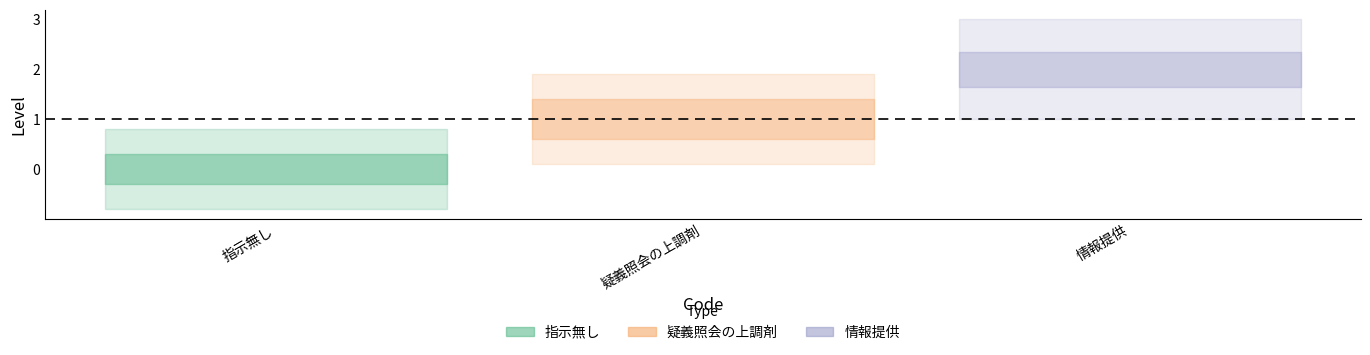

Reading right to left, list all the values displayed in this chart.

2	1	0